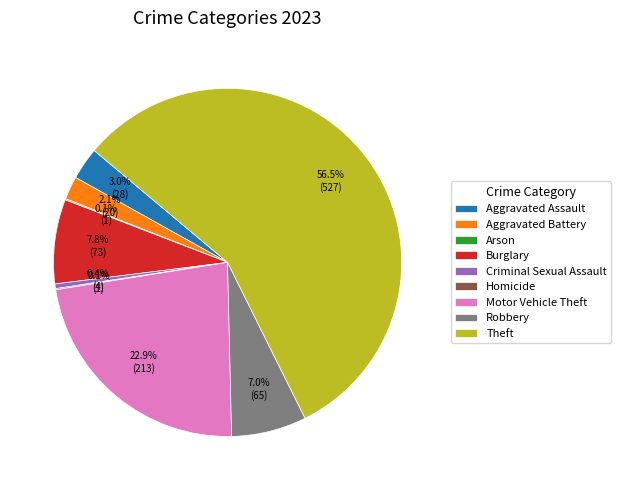

Which category accounts for the majority?

Theft